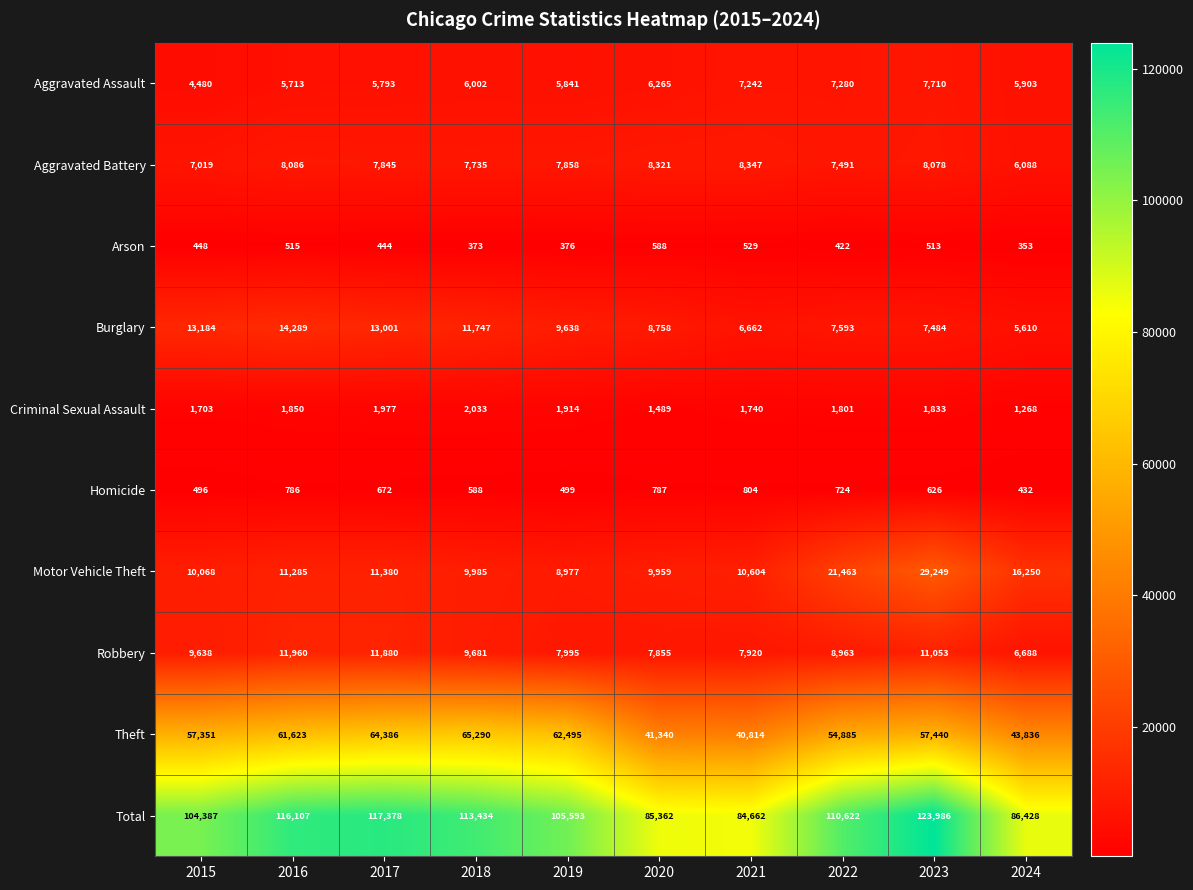

Which series has the largest total across all categories?

Total